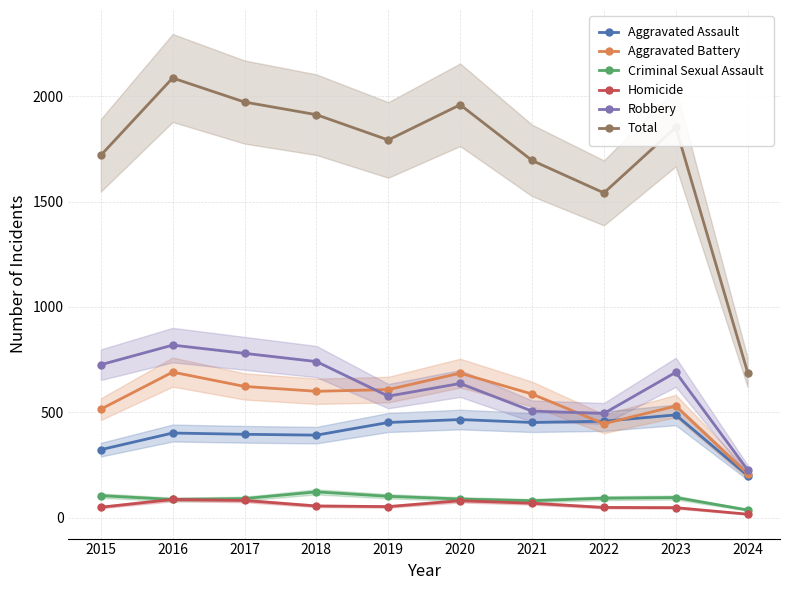

True or false: Aggravated Battery has more than 0 interior local peaks.

True